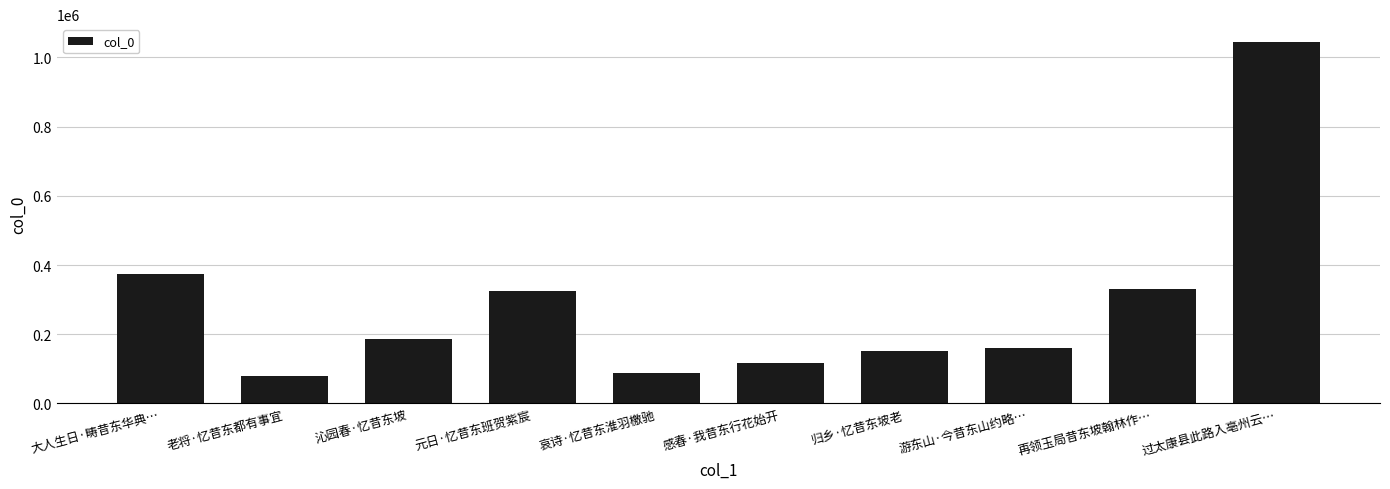

Is it true that the value at 老将·忆昔东都有事宜 is 127316?

False